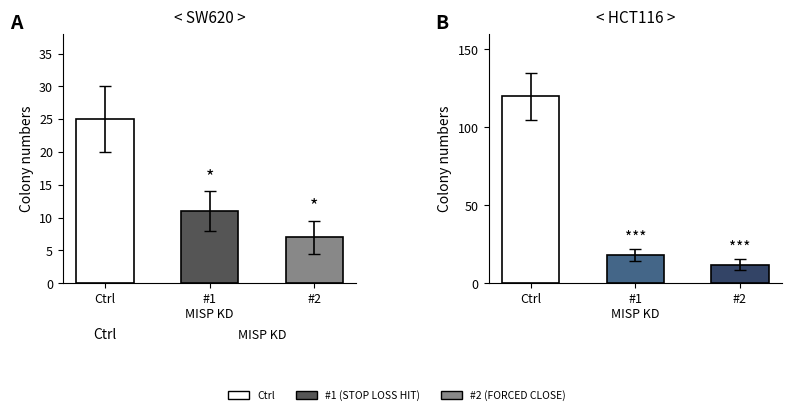

What is the difference between the HCT116 groups values at Ctrl and #1
MISP KD?

102